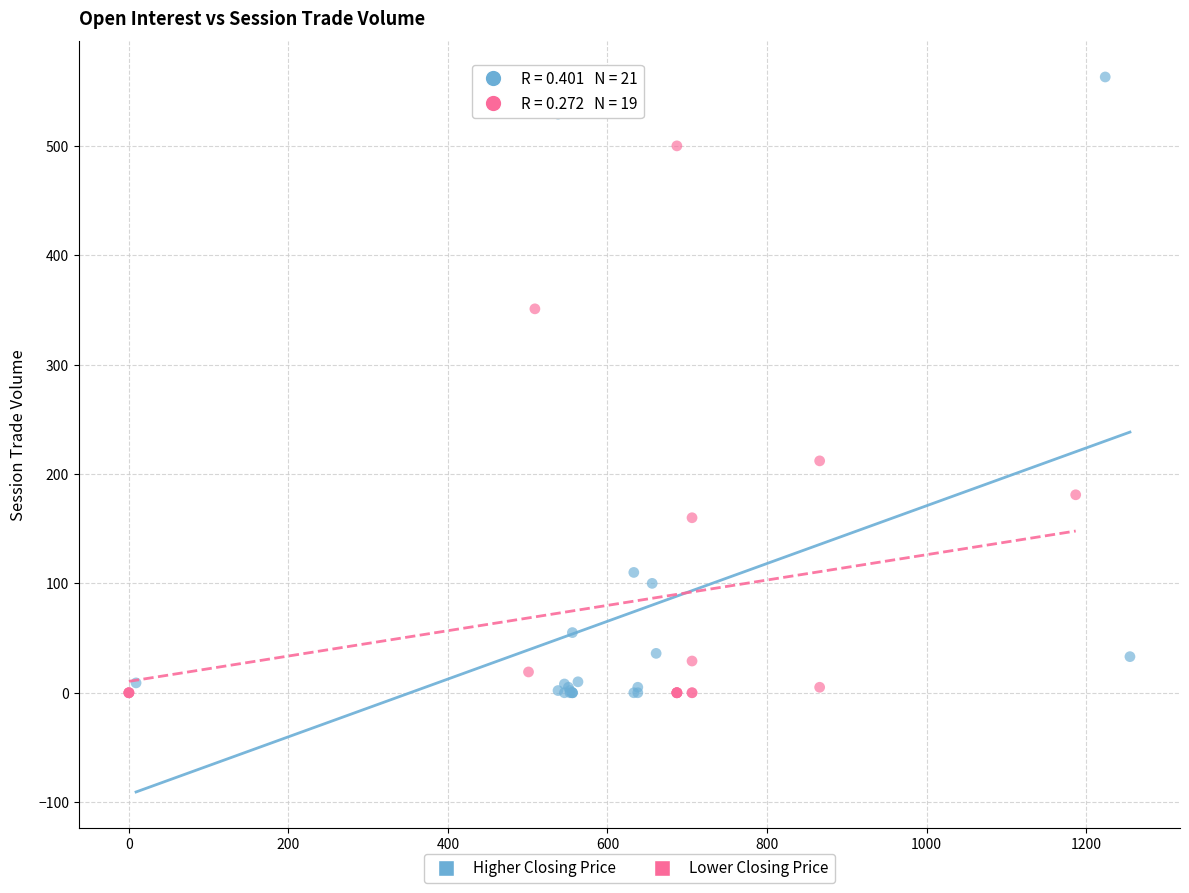

Which series reaches the maximum Y coordinate?

Higher Closing Price